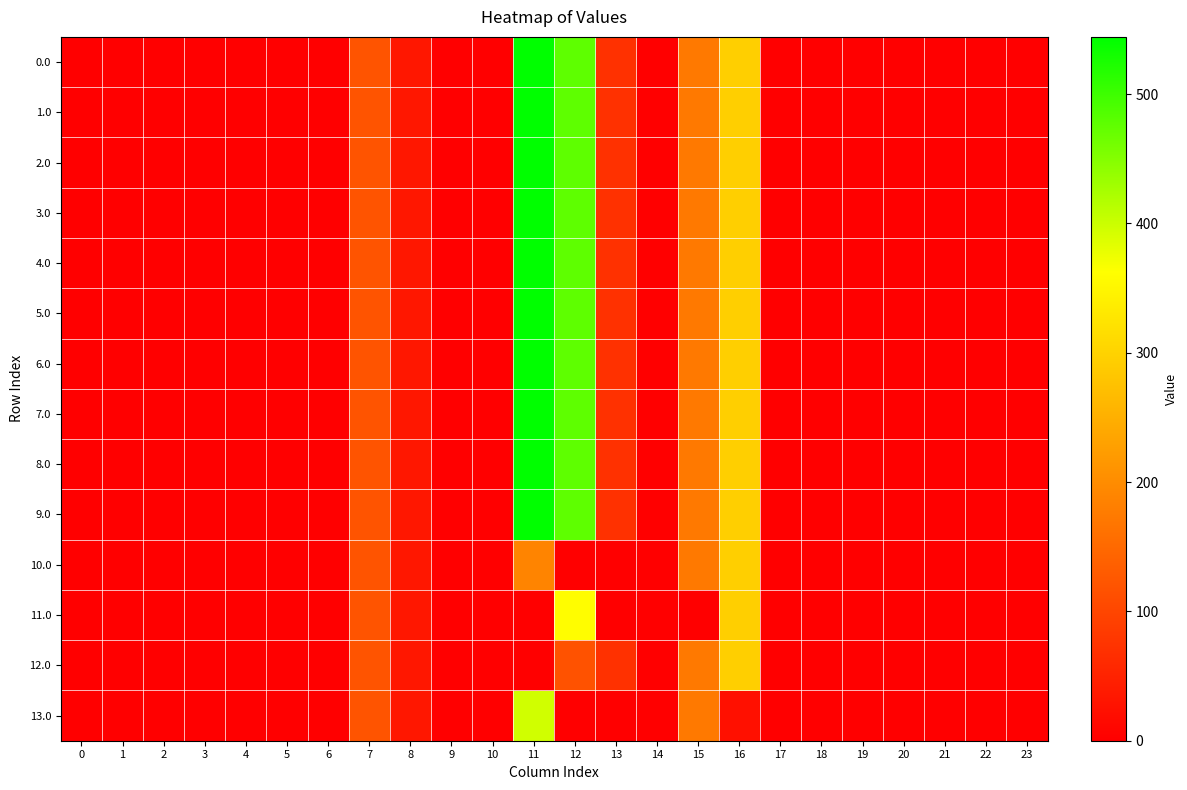

At how many categories does at least one series exceed 446?

2